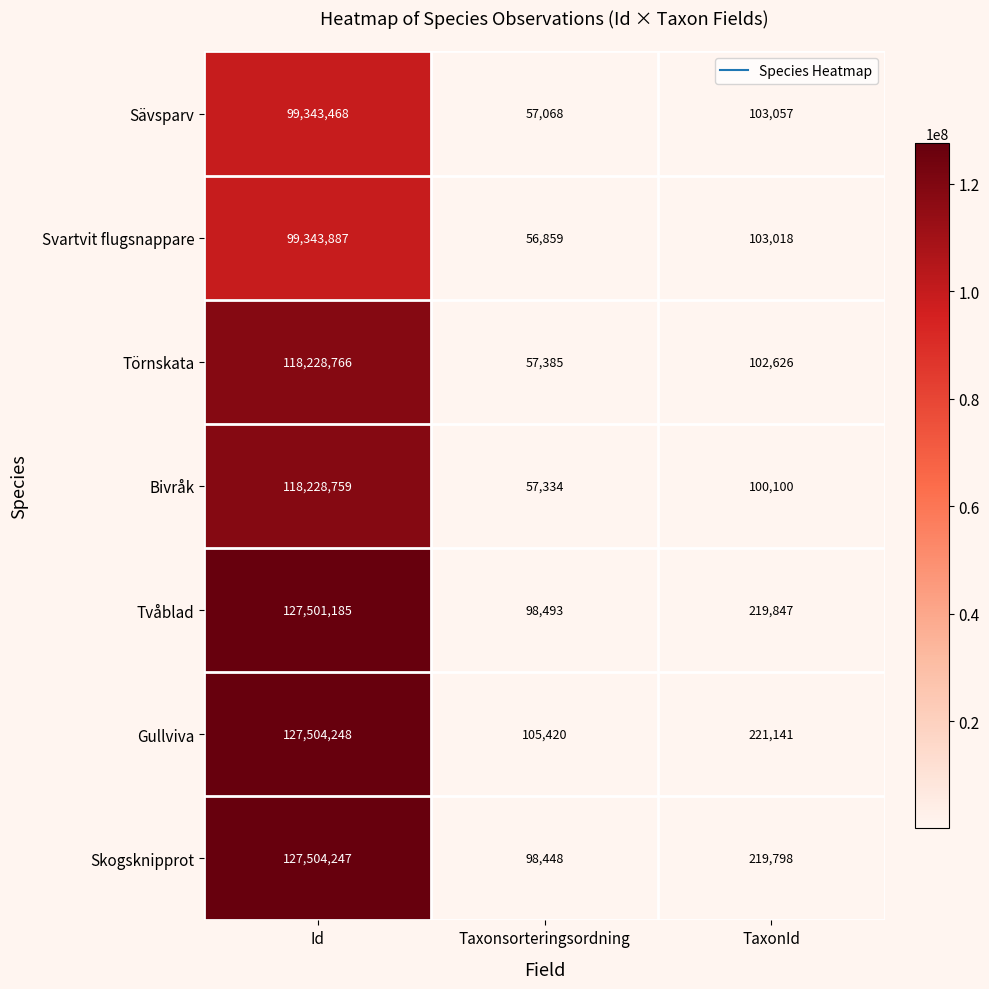

What is the sum of all Skogsknipprot values?

127822493